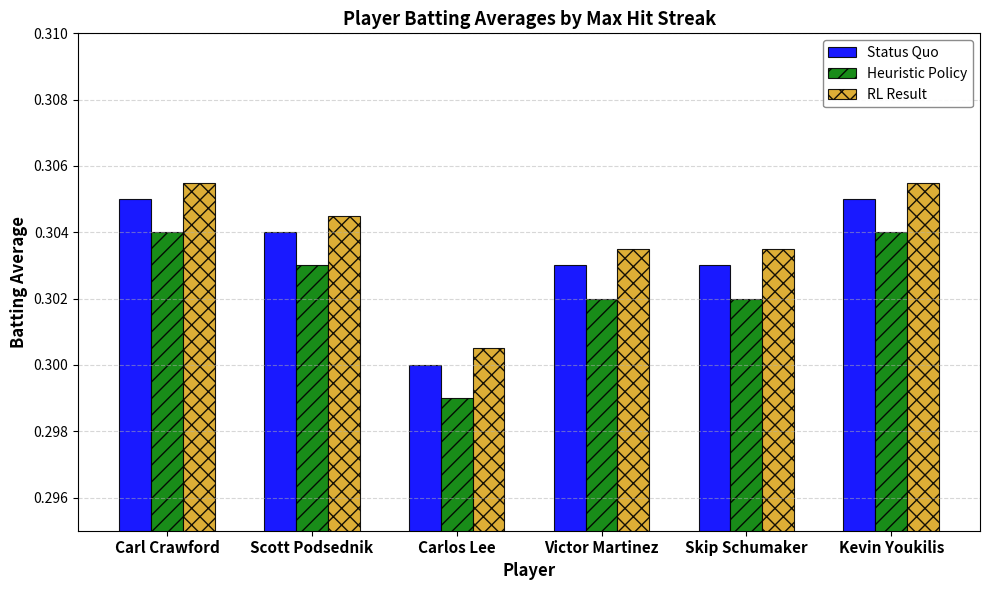

The value of RL Result at Carlos Lee is 0.3. True or false?

True